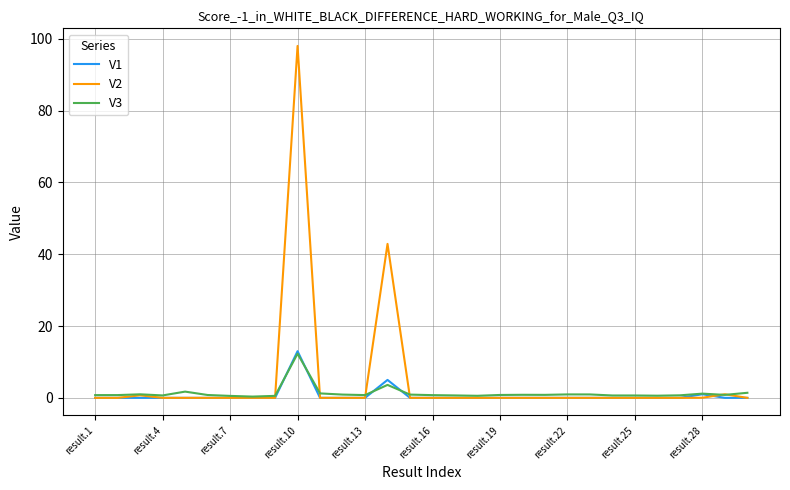

Which series has the widest spread of values?

V2